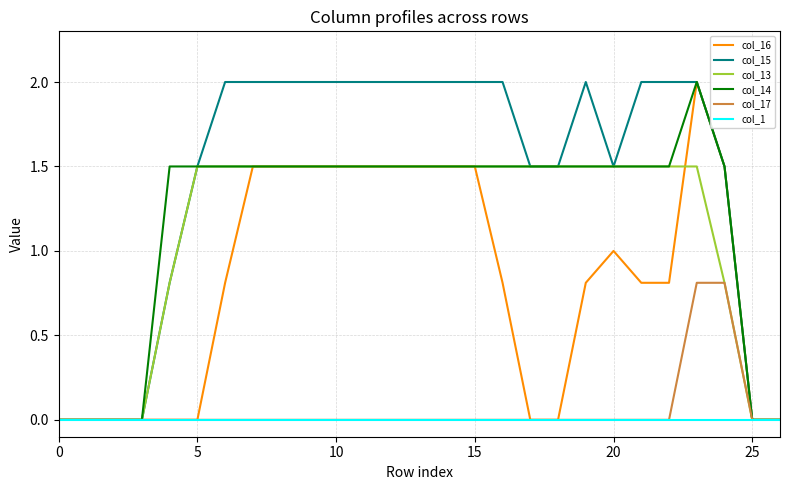

What is the highest value of the col_14 series?

2.0